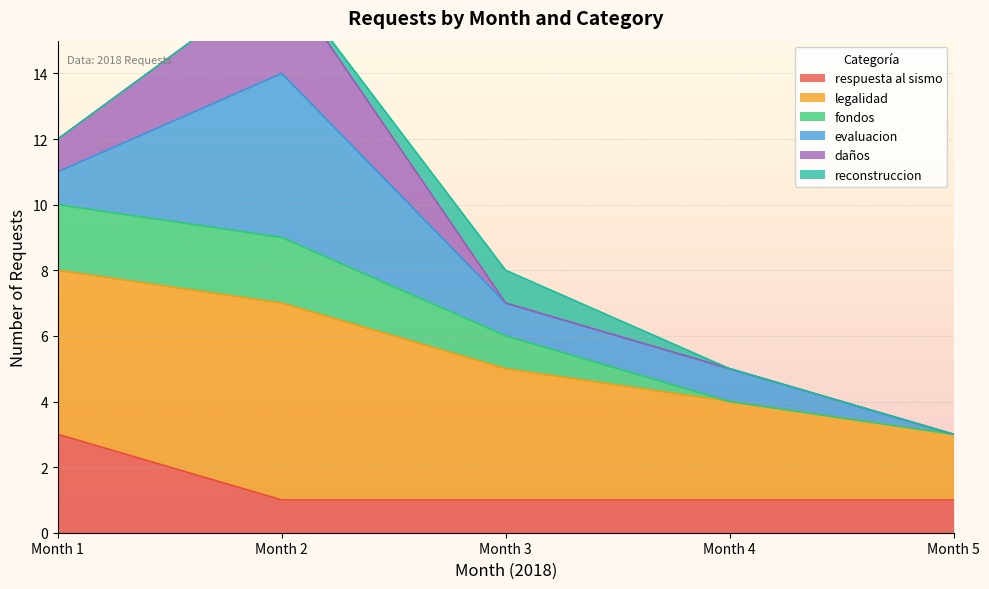

Is it true that respuesta al sismo equals 2 at Month 5?

False